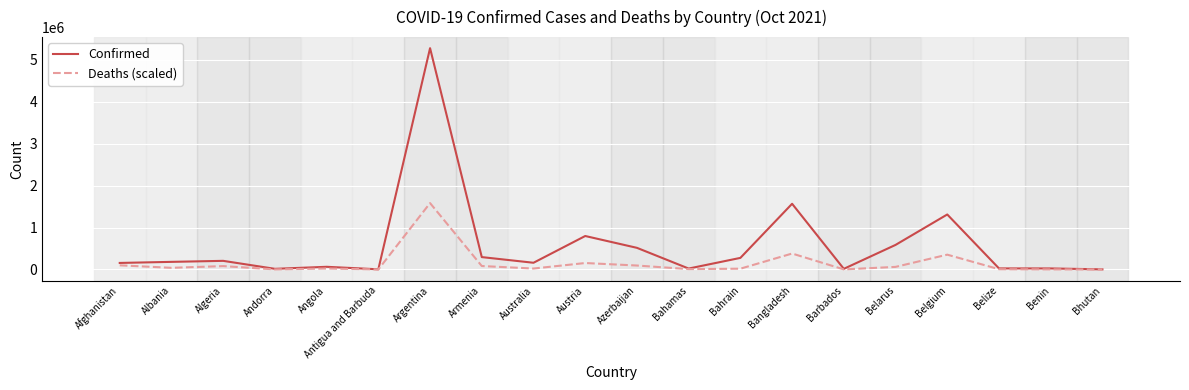

At which label is Confirmed closest to 2641487?

Bangladesh